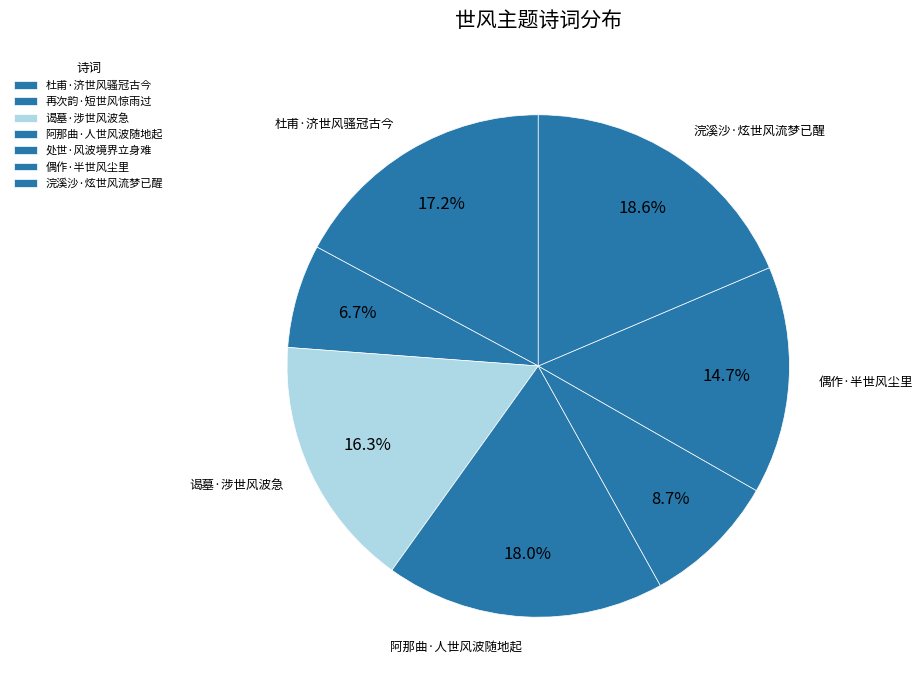

Rank the categories by value from lowest to highest.

再次韵·短世风惊雨过, 处世·风波境界立身难, 偶作·半世风尘里, 谒墓·涉世风波急, 杜甫·济世风骚冠古今, 阿那曲·人世风波随地起, 浣溪沙·炫世风流梦已醒